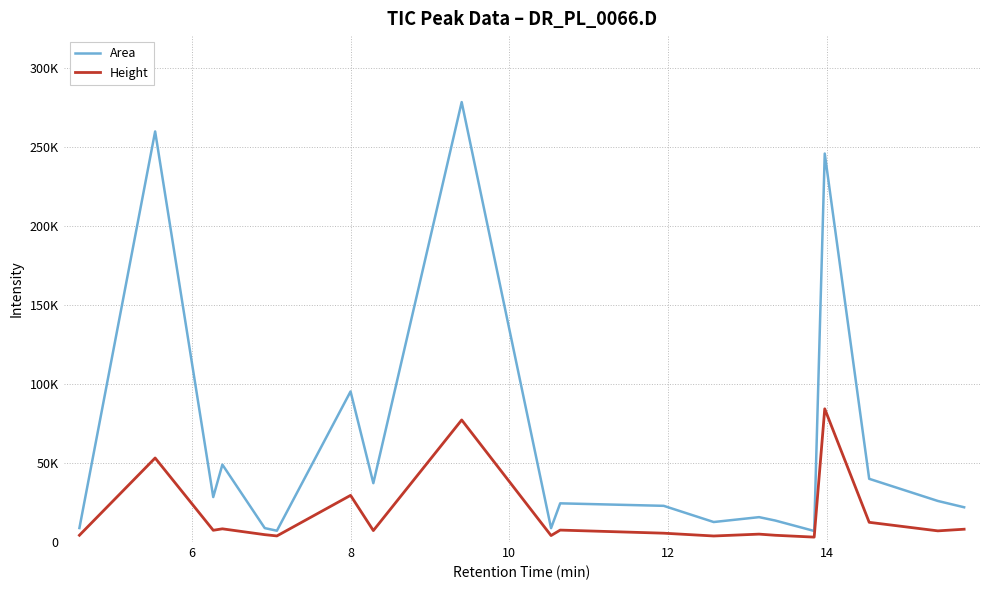

Rank the series by their average value, from highest to lowest.

Area, Height